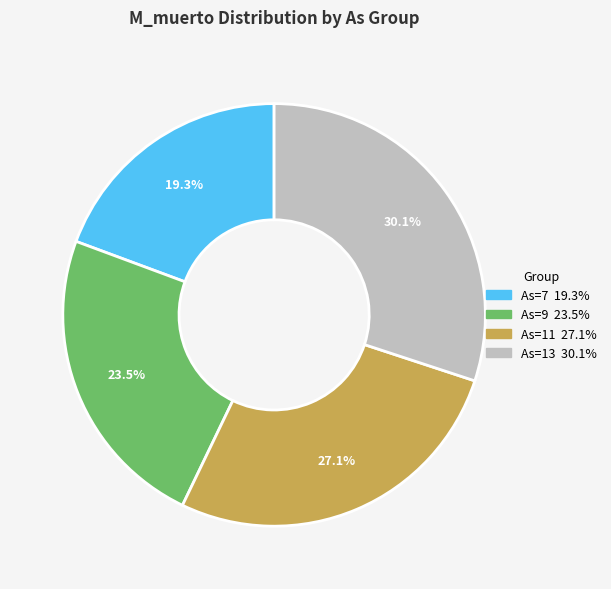

Is there any slice that represents more than half of the pie?

No